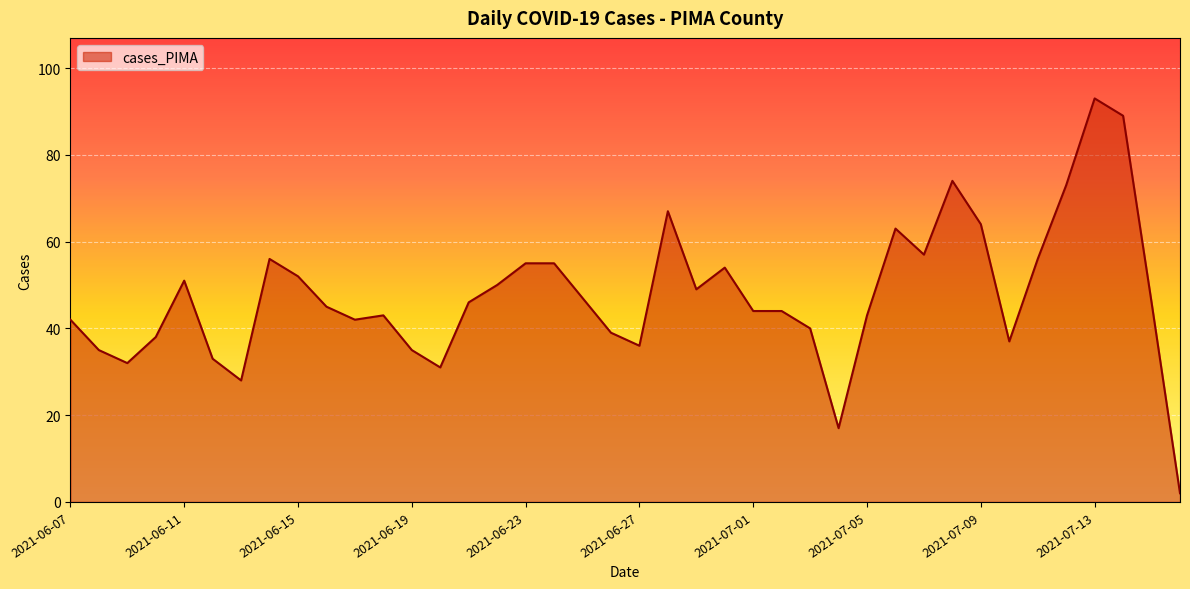

What is the greatest value displayed?

93